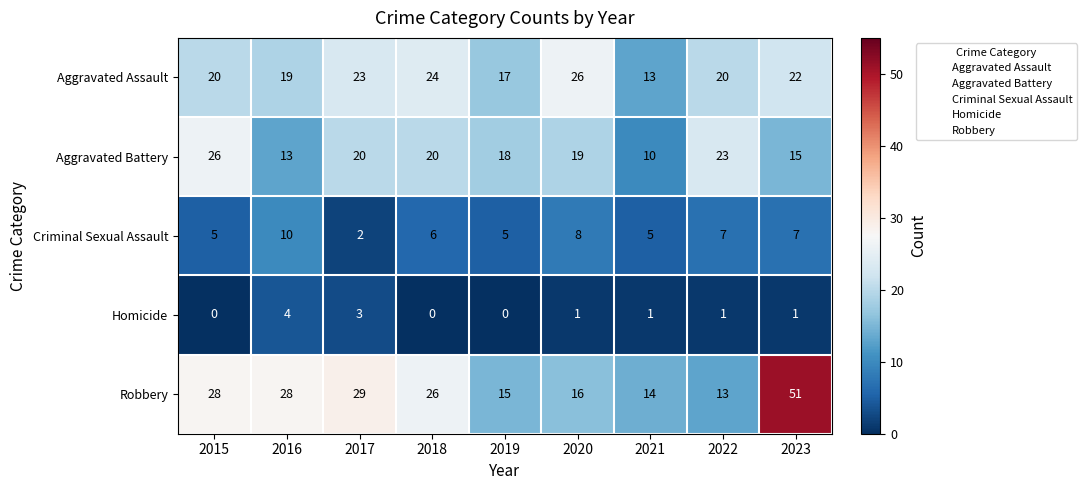

Which series has the largest range (max minus min)?

Robbery